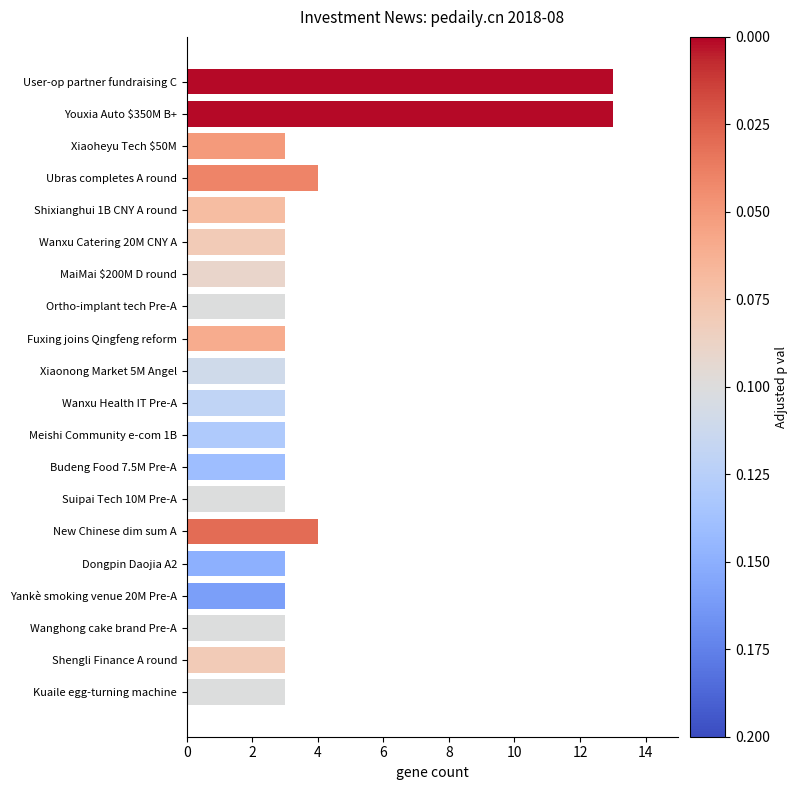

What is the minimum value shown in the chart?

3